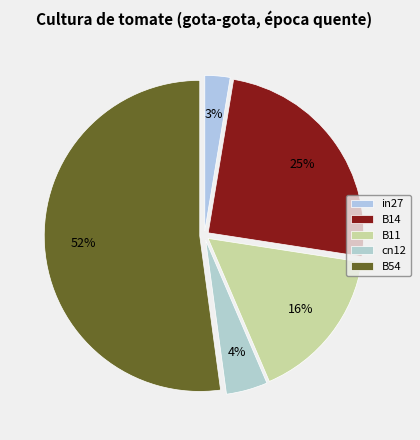

Is it true that cn12 is 1% of the pie?

False